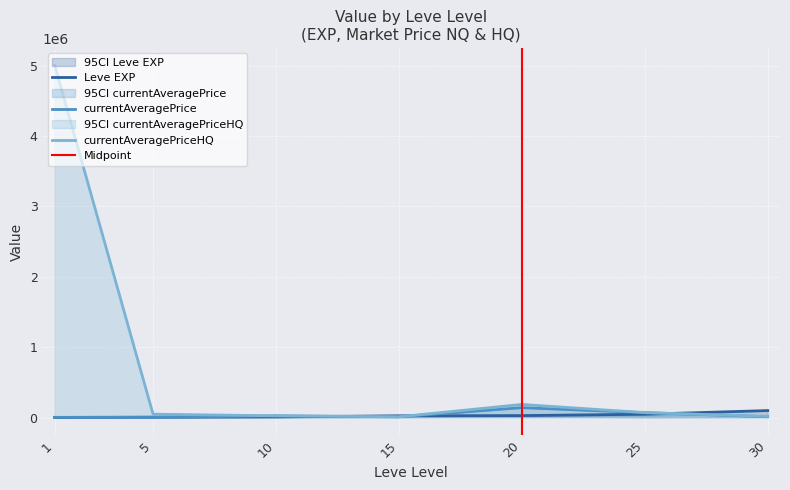

What is the value of the Leve EXP point at the 2nd from the left?

6030